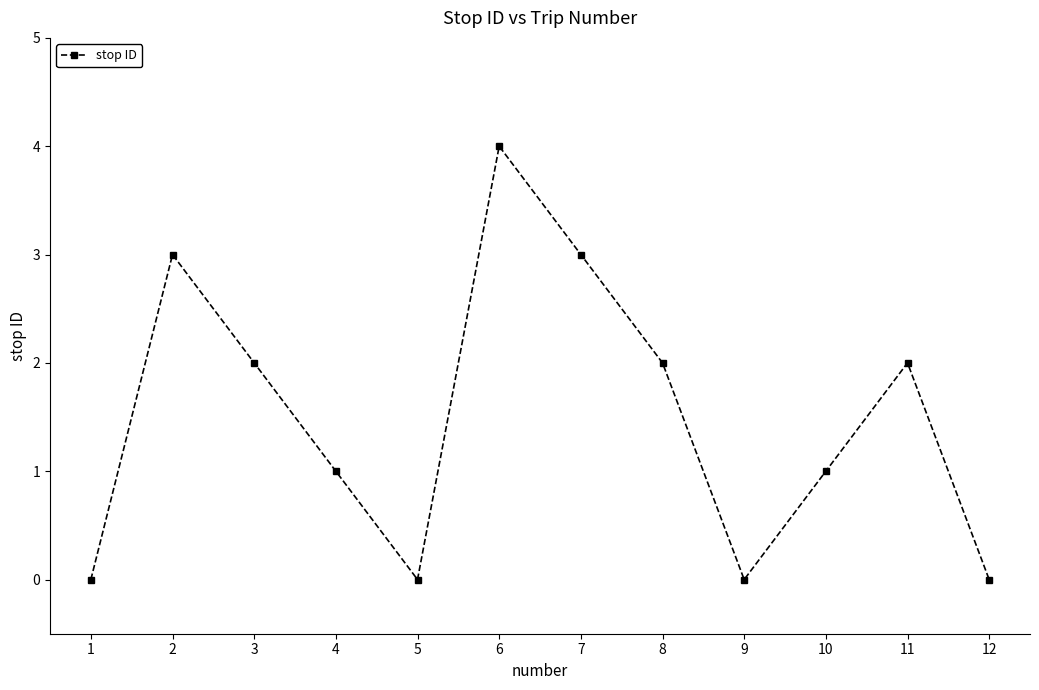

What is the difference between the maximum and second lowest values?

4